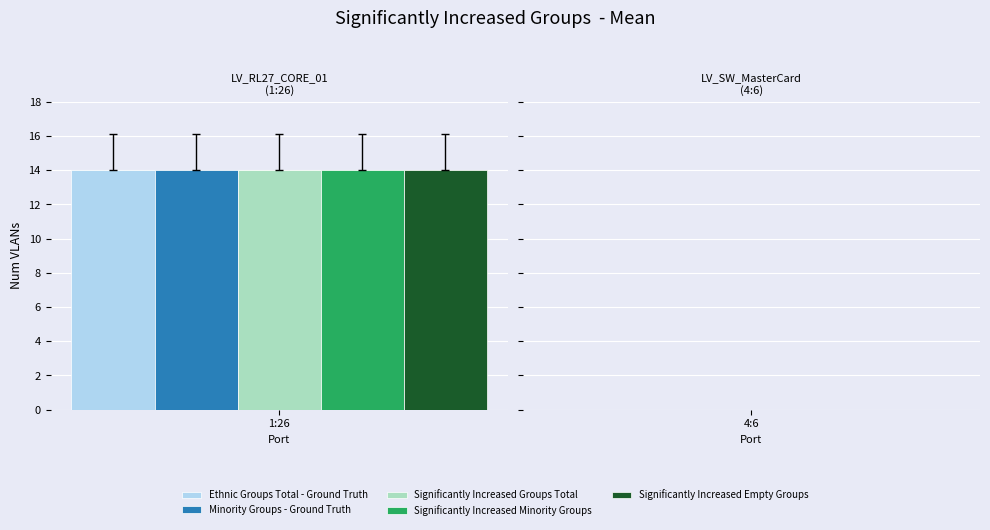

What is the maximum value shown in the chart?

14